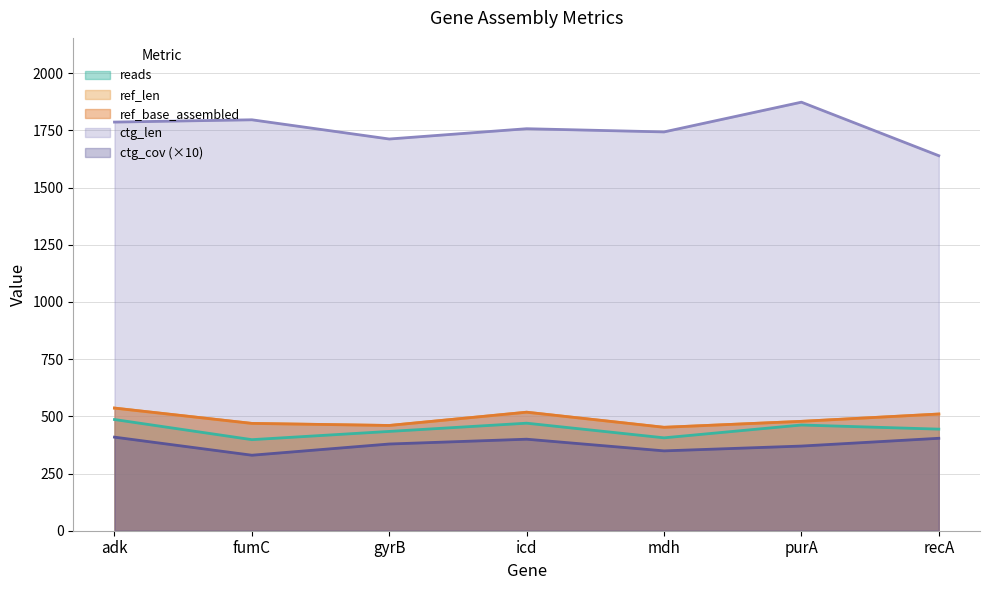

Where does the ref_len series first go above 478?

adk